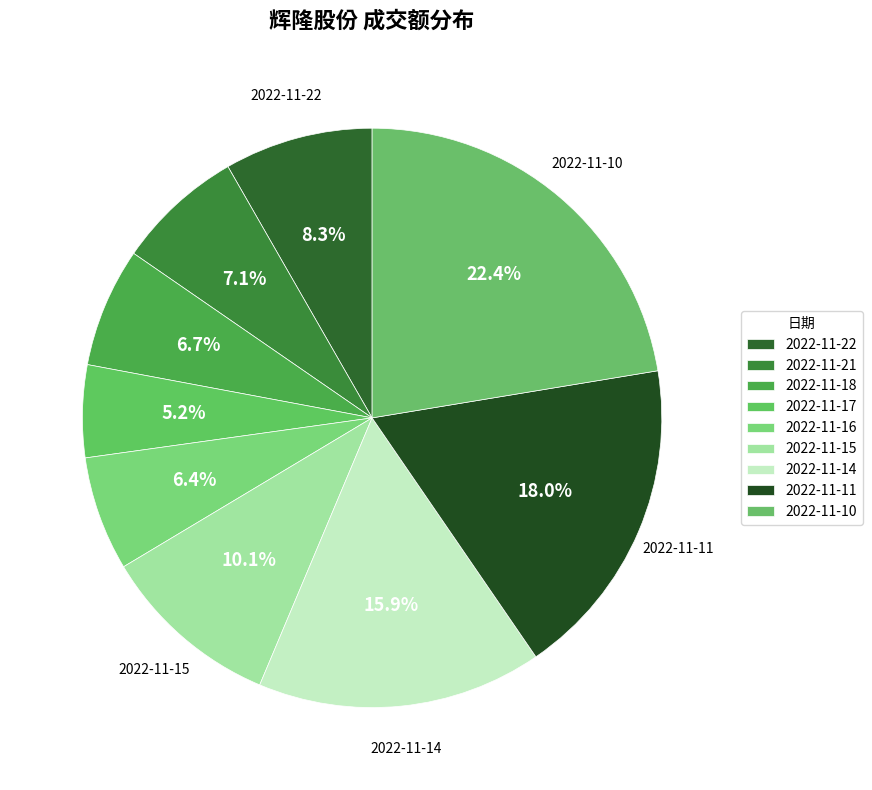

Is there any slice that represents more than half of the pie?

No